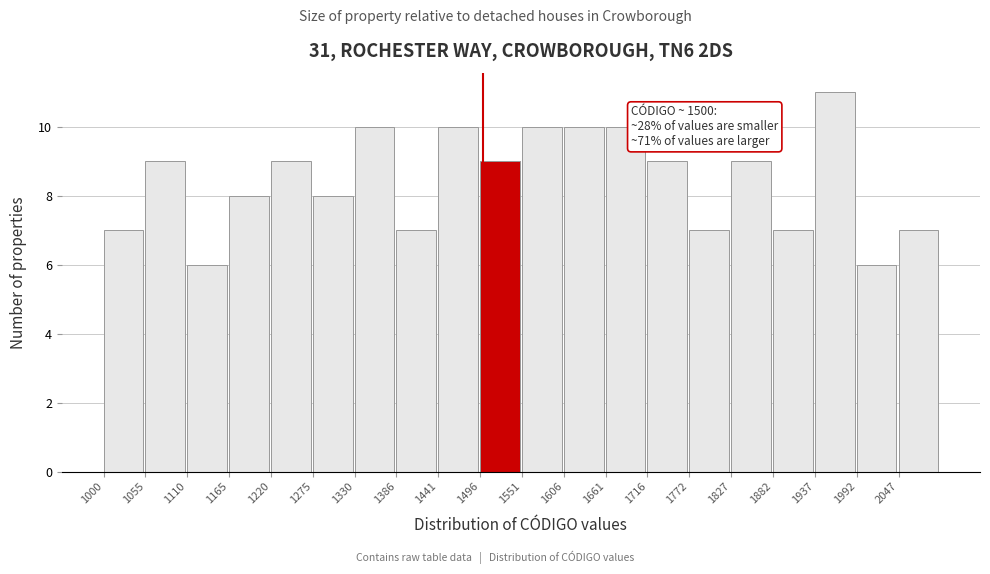

Over which range of the x-axis is the bar tallest?

1940 to 1990